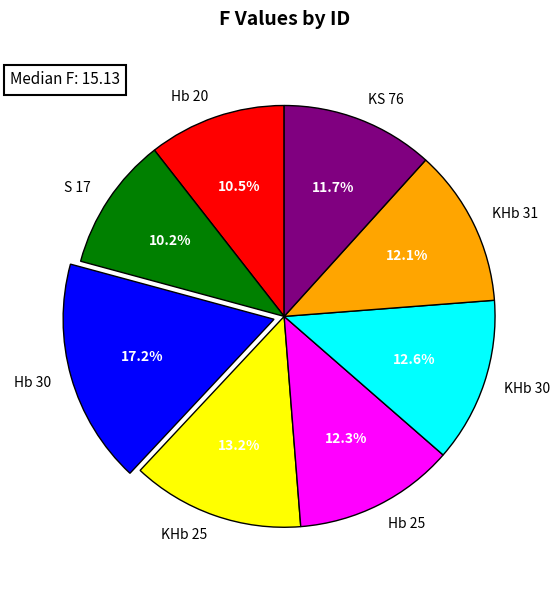

True or false: Hb 20 accounts for 17% of the total.

False